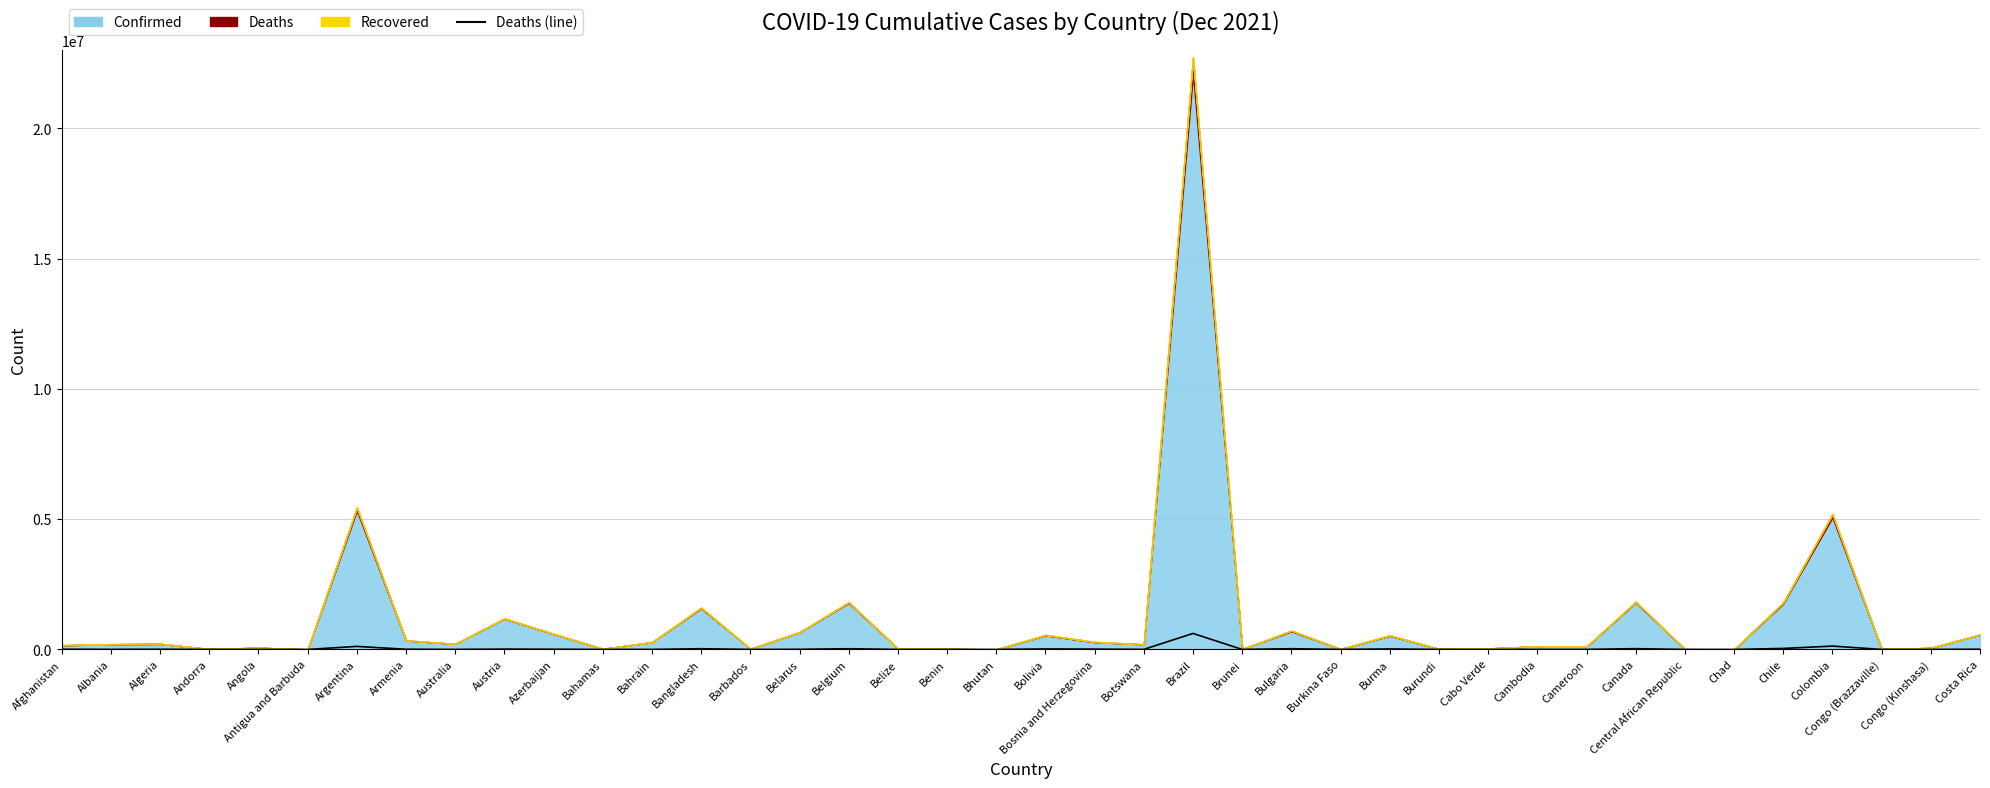

What is the sum of the values at Angola and Bhutan?

1738